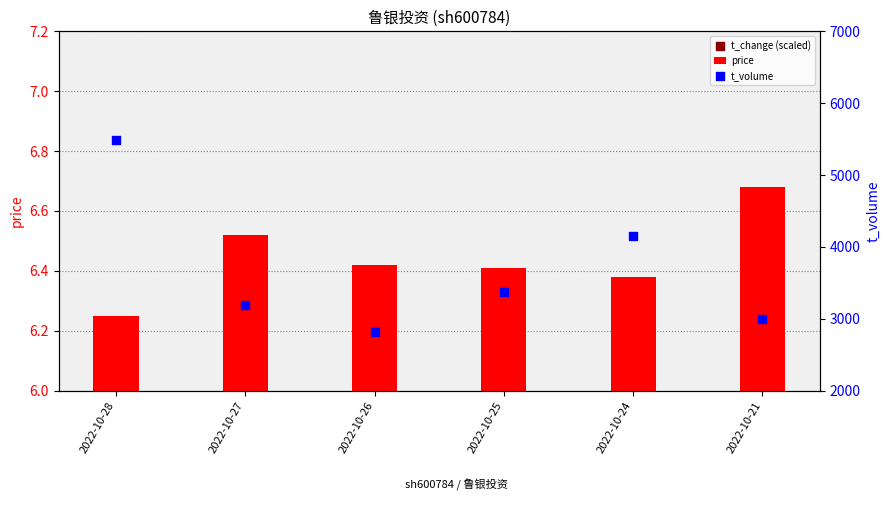

At how many categories does at least one series exceed 2798?

6